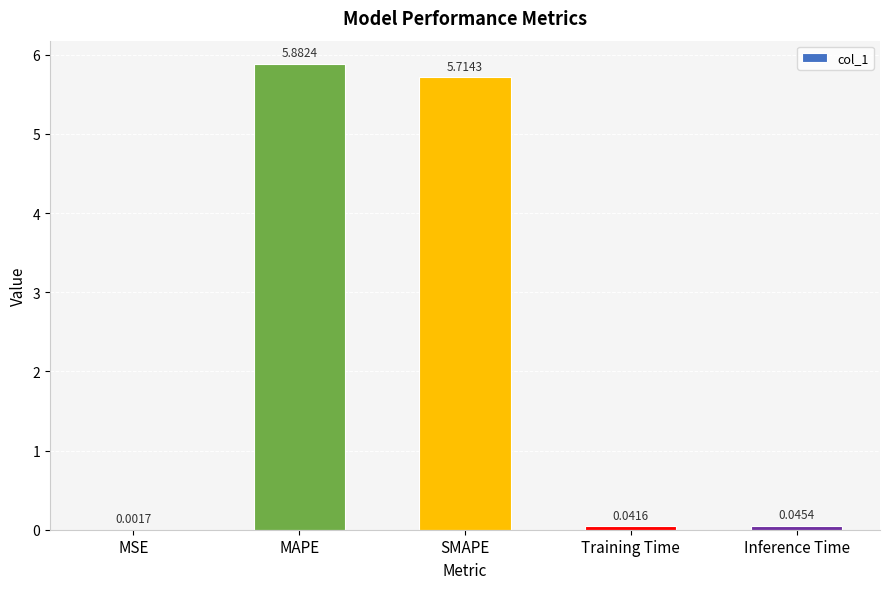

What is the change in value from SMAPE to Inference Time?

-5.7